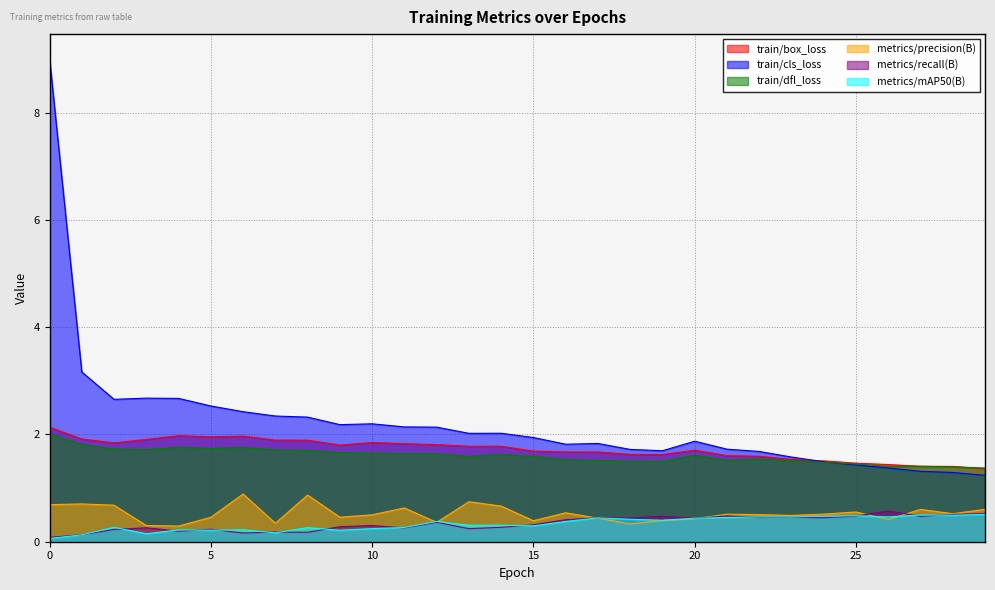

Where is the first local maximum for metrics/precision(B)?

1